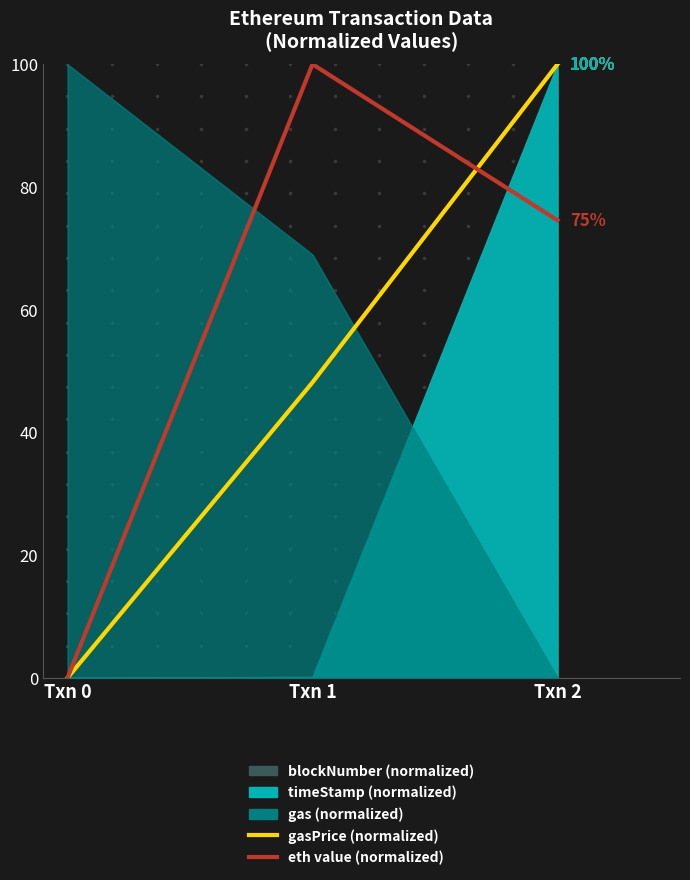

How many positive values does the gasPrice (normalized) series have?

2